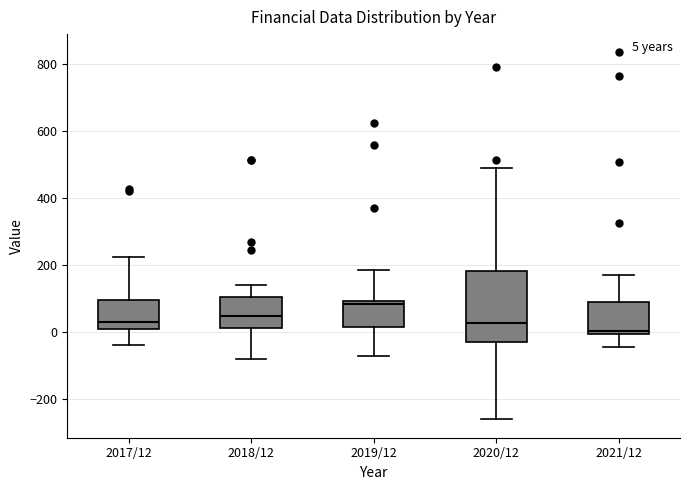

Comparing the boxes themselves (not the whiskers), which one is the tallest?

2020/12